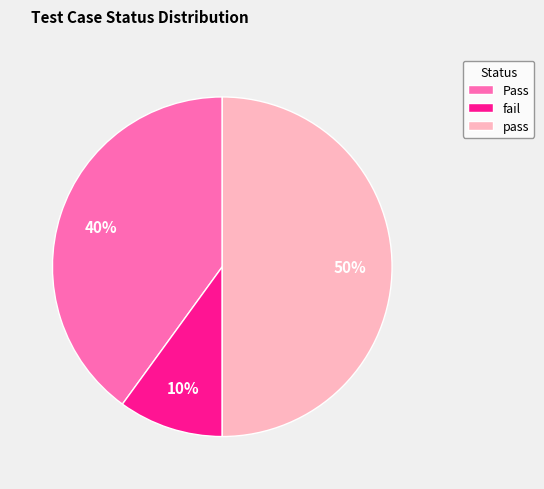

Which category has the smallest portion of the pie?

fail